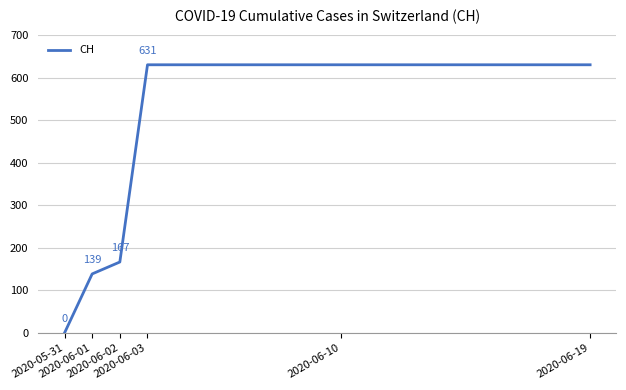

What is the greatest value displayed?

631